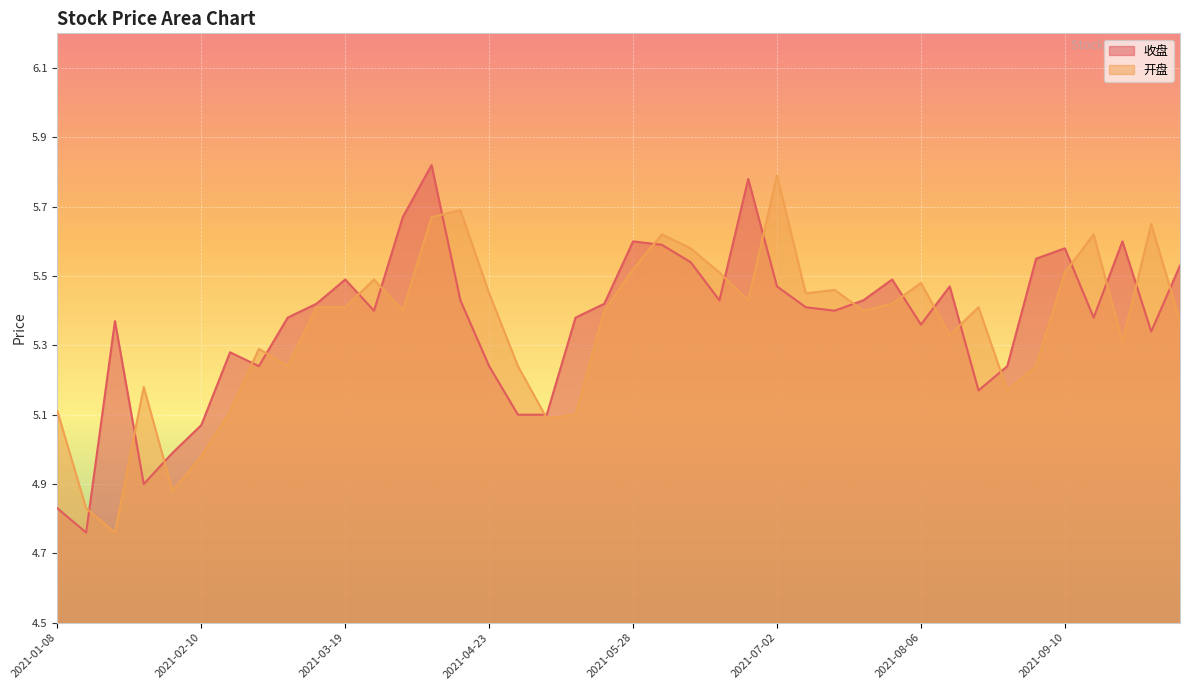

Rank the series at 2021-02-05 from highest to lowest value.

收盘, 开盘